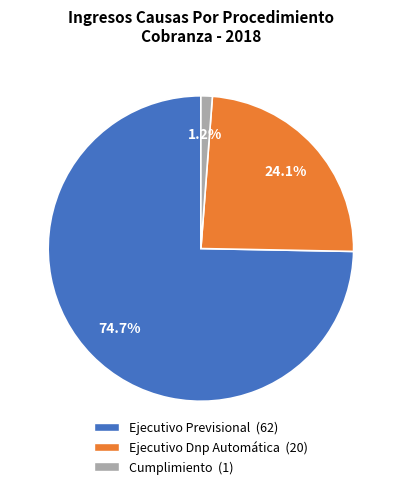

What percentage is NOT represented by Ejecutivo Previsional?

25.3%